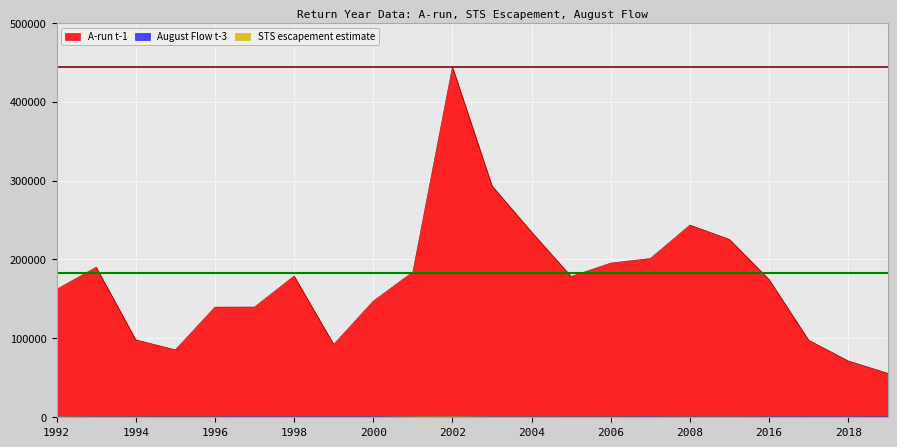

At which category does A-run t-1 reach its first local peak?

1993